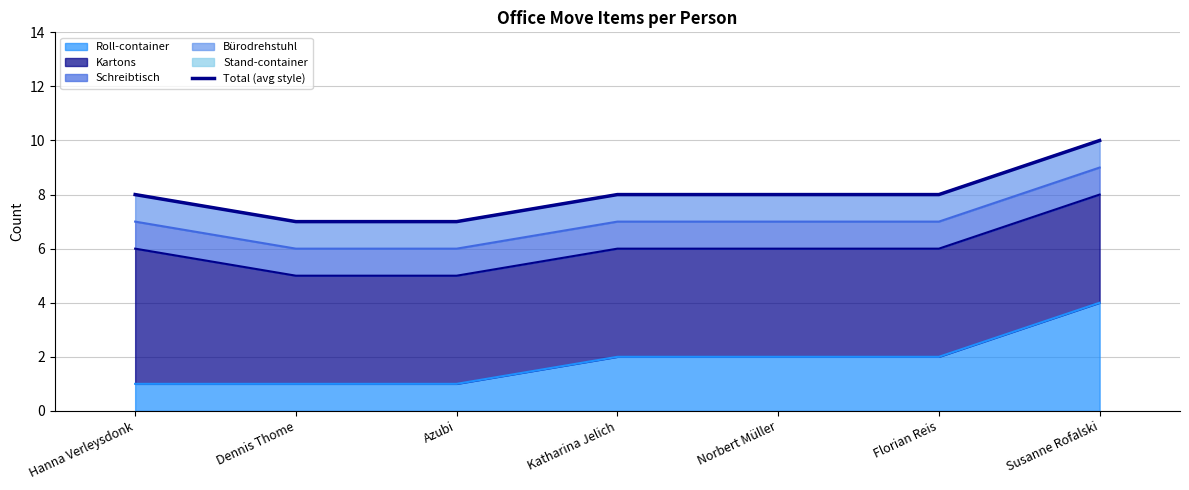

Which category has the lowest value in the Bürodrehstuhl line series?

Dennis Thome